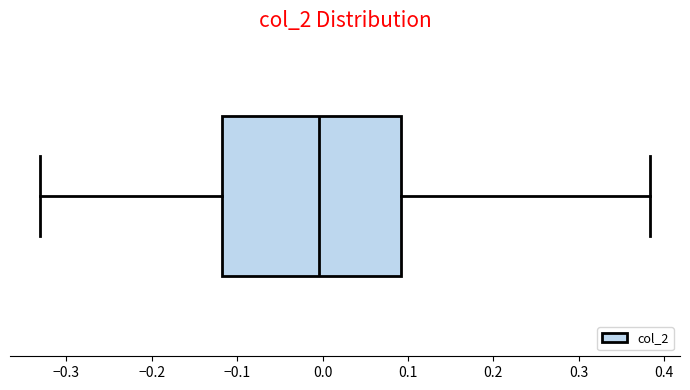

Where does the right whisker of the box end on the x-axis? The values are not printed on the chart, so give them approximately, as read against the axis.

0.38